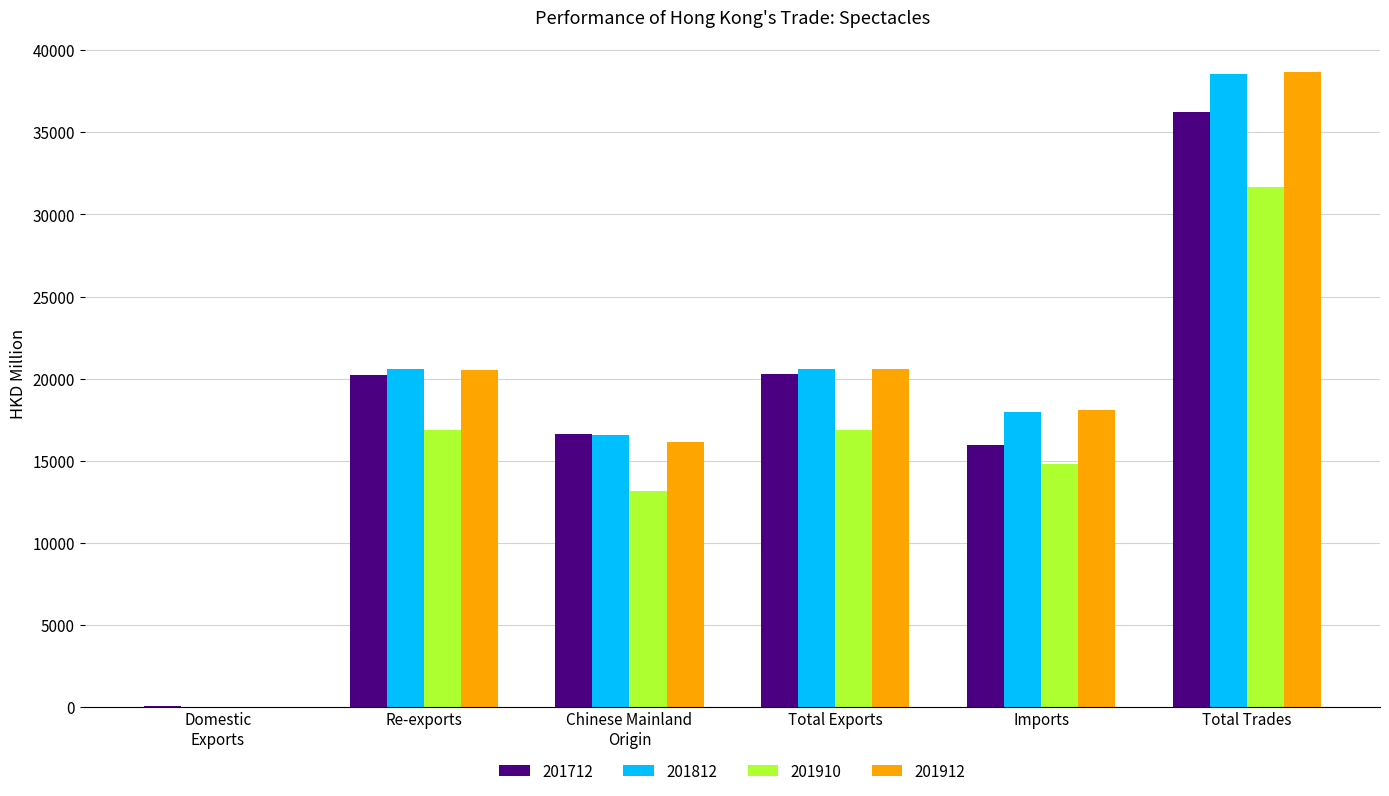

What is the total value across all series at Total Trades?

145164.5